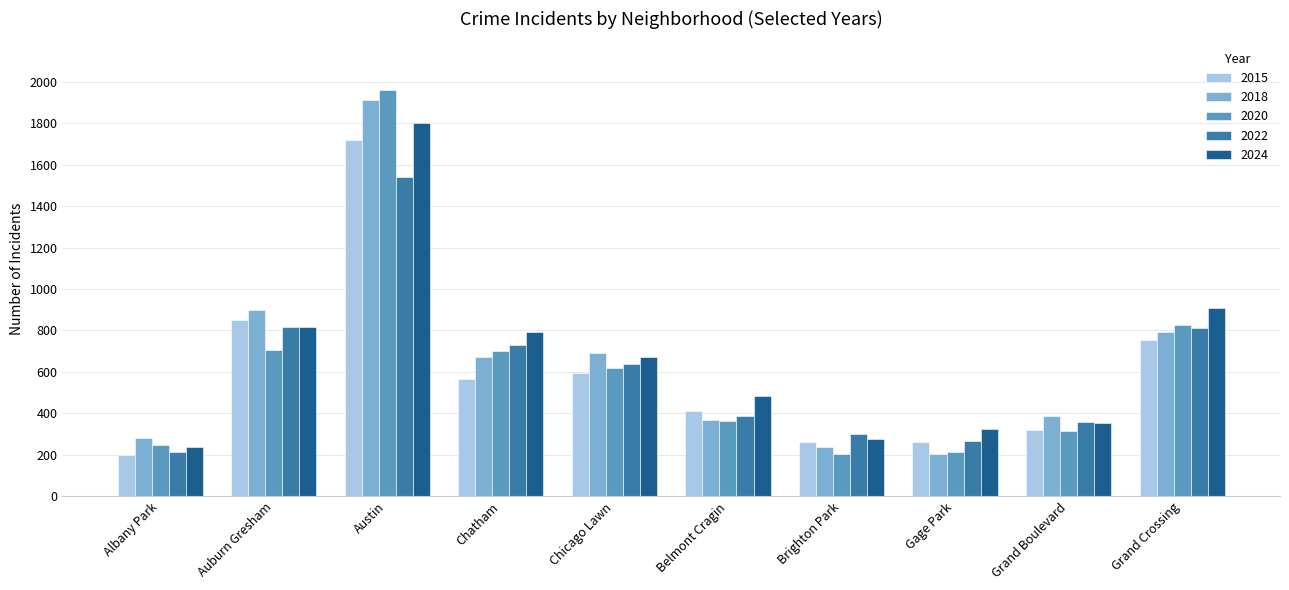

What is the sum of all 2018 values?

6449